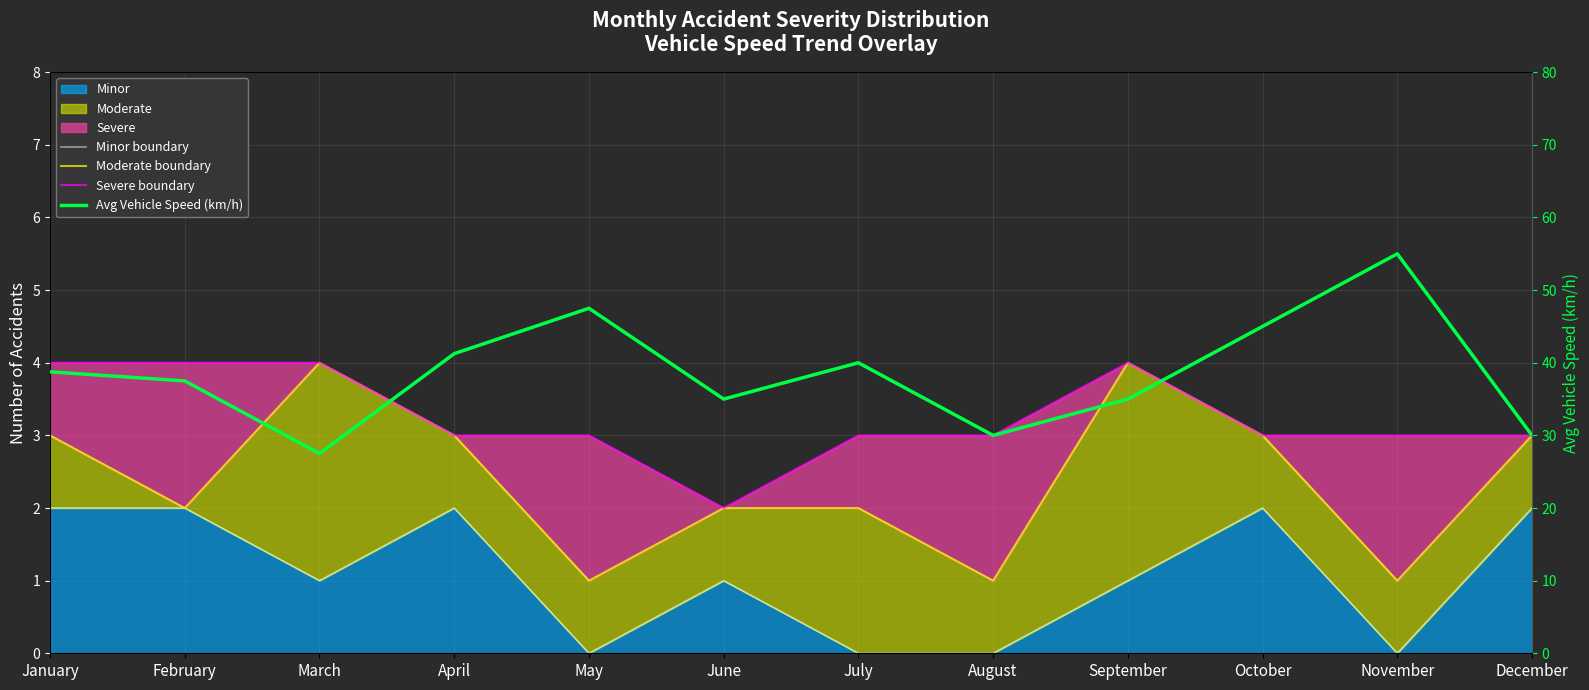

True or false: Moderate boundary and Minor boundary intersect in this chart.

False